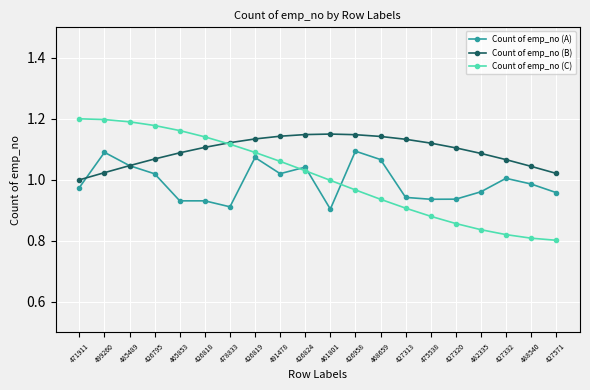

True or false: Count of emp_no (A) has more than 1 interior local peaks.

True